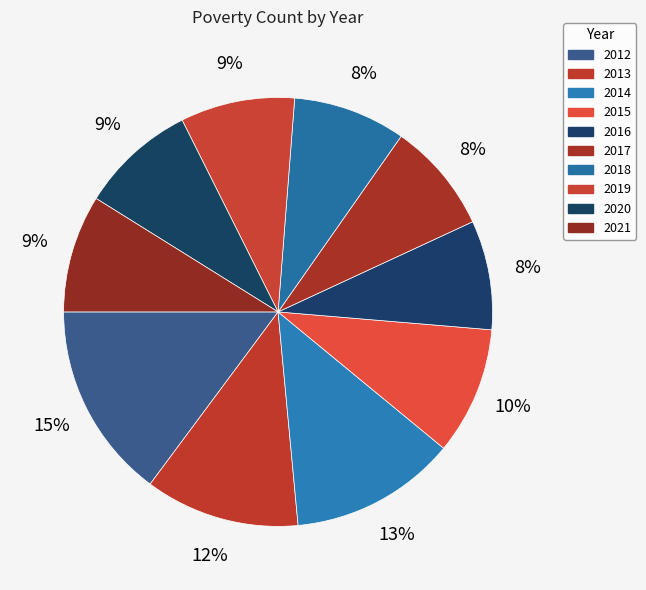

How many segments does this pie chart have?

10